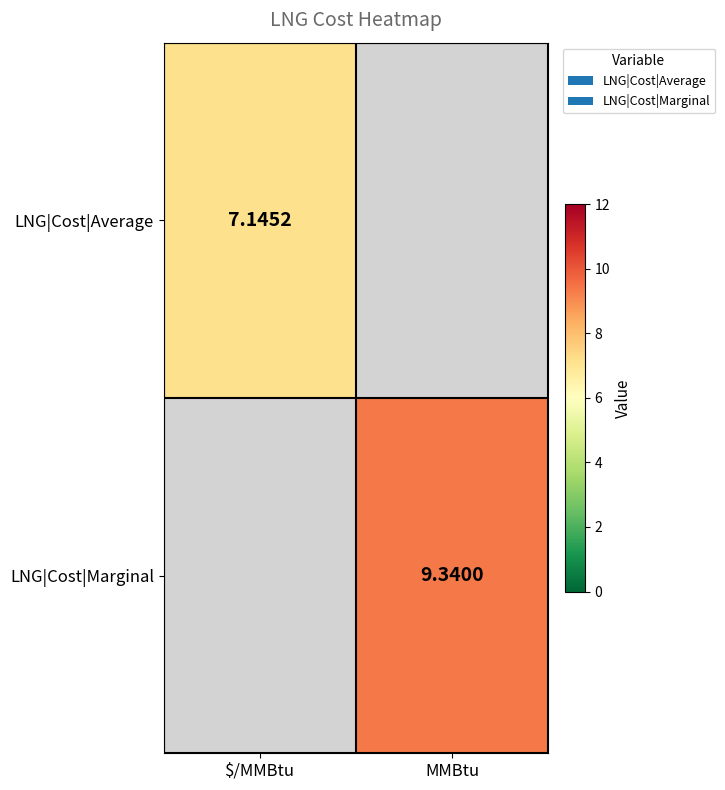

The LNG|Cost|Average series shows 12.9 at $/MMBtu. True or false?

False